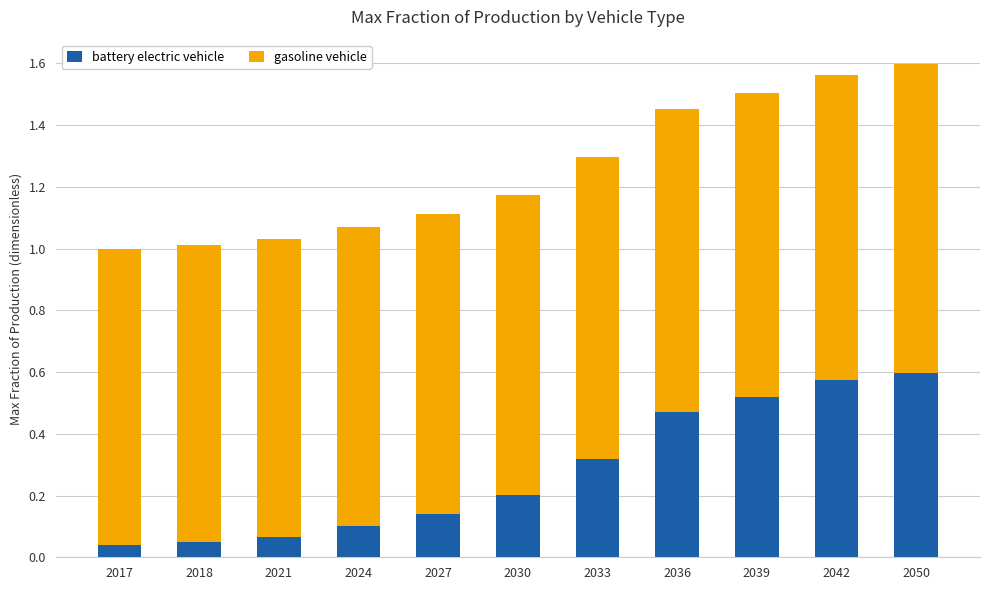

The battery electric vehicle series shows 0.4 at 2030. True or false?

False